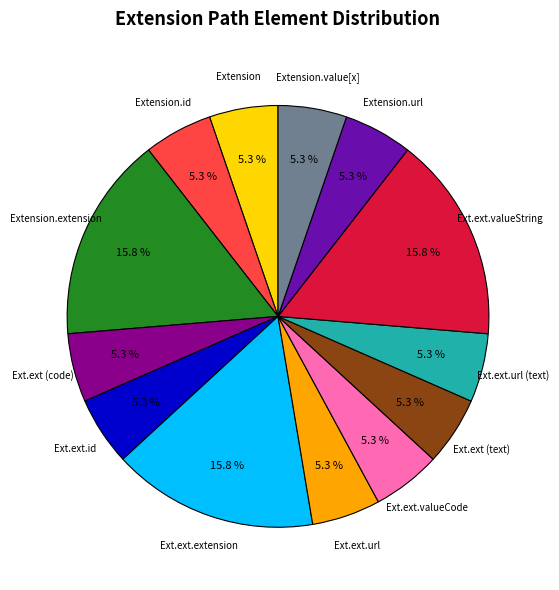

Is there any slice that represents more than half of the pie?

No